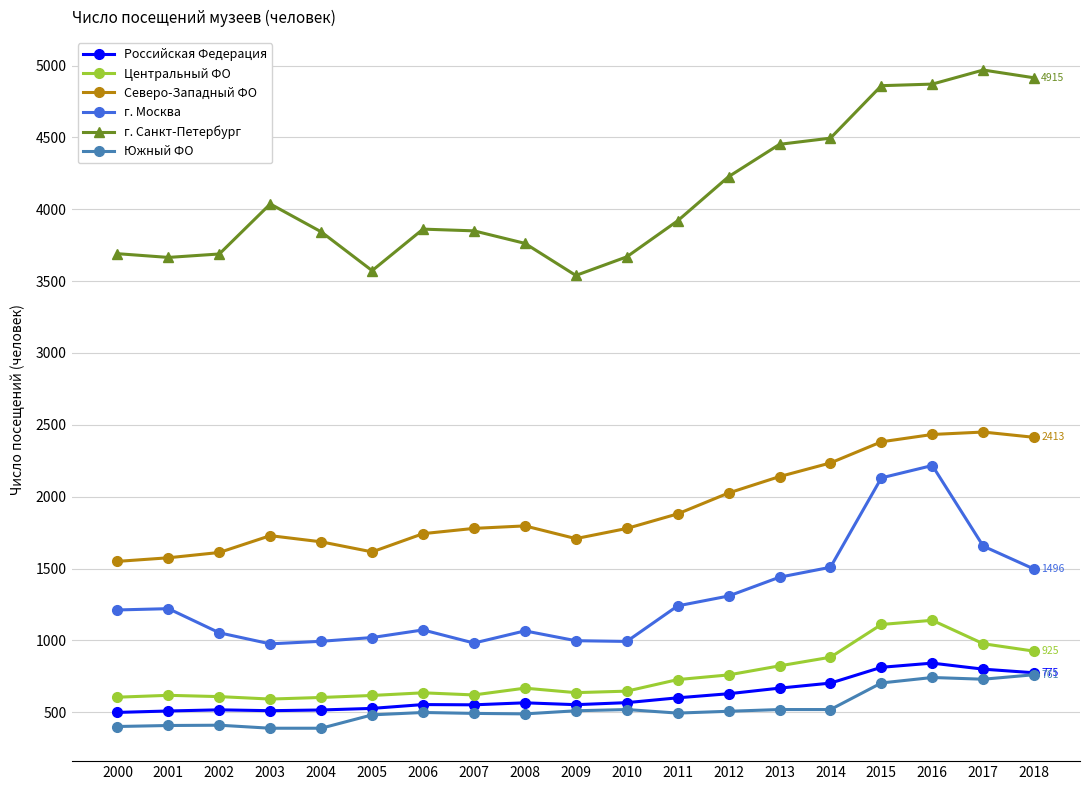

Is it true that г. Москва equals 993.0 at 2010?

True